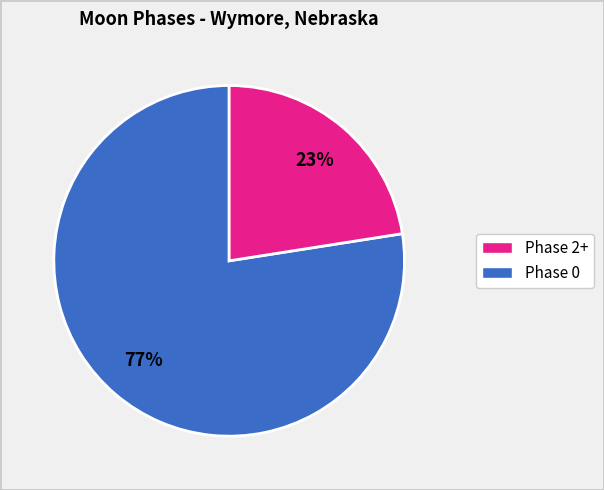

Is there any slice that represents more than half of the pie?

Yes